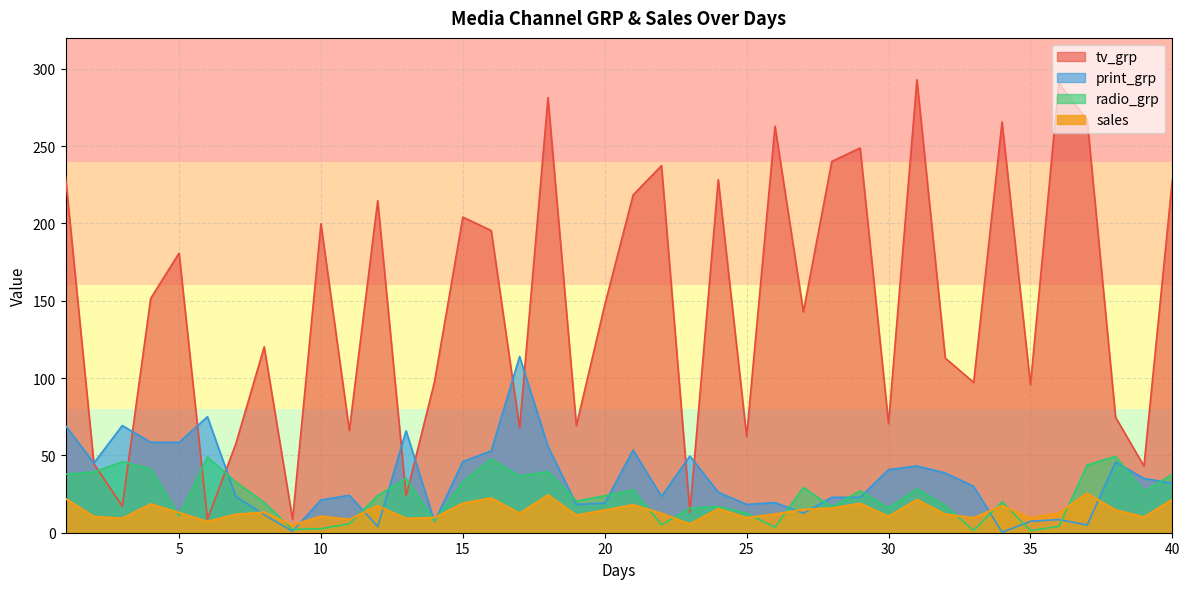

What is the sum of the sales values at 4 and 20?

33.1